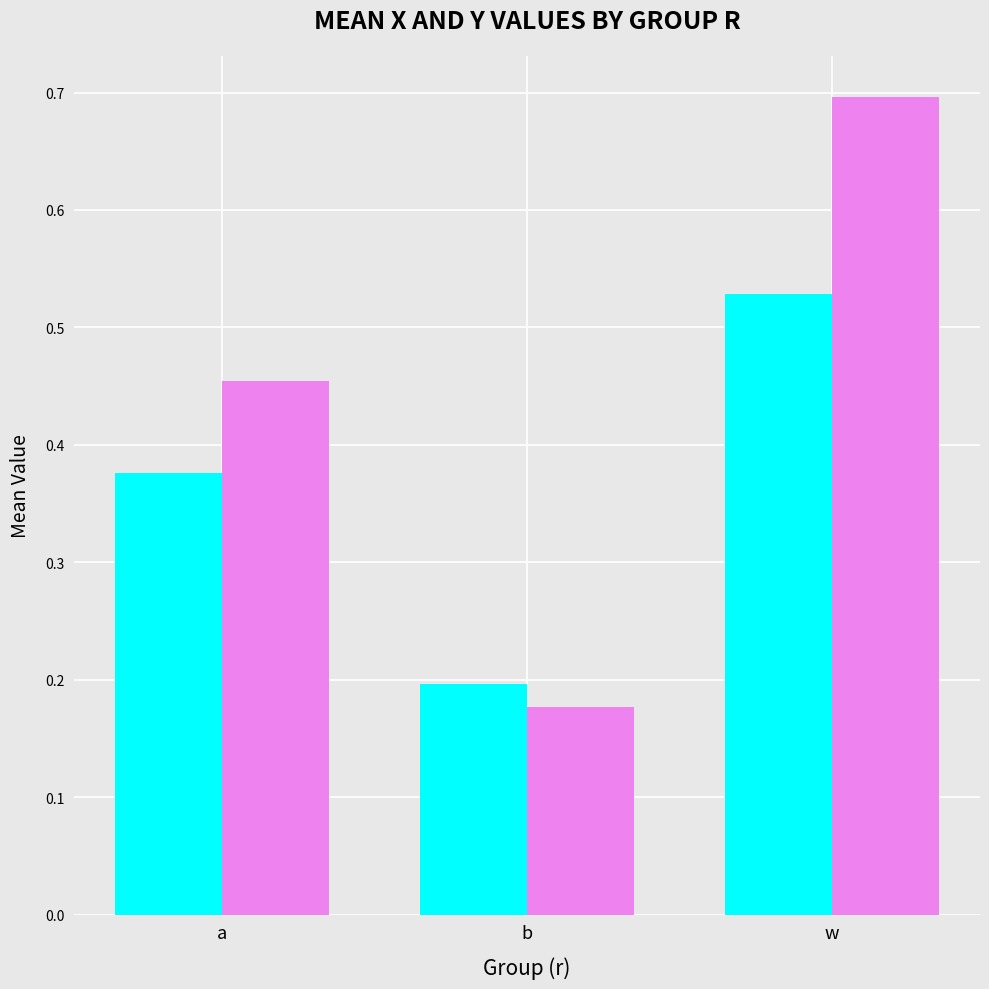

What is the total value across all series at a?

0.8